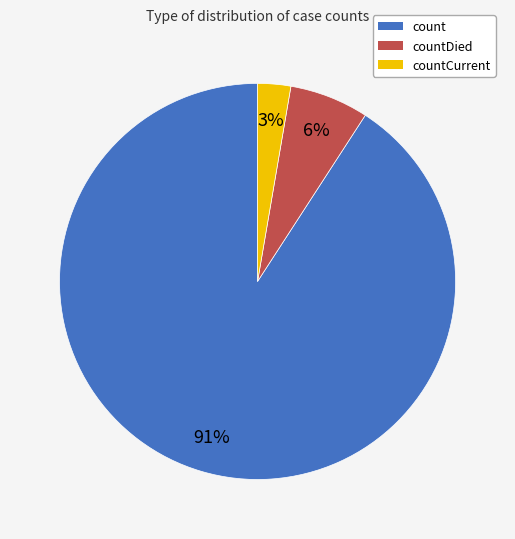

Count the number of slices in the pie.

3